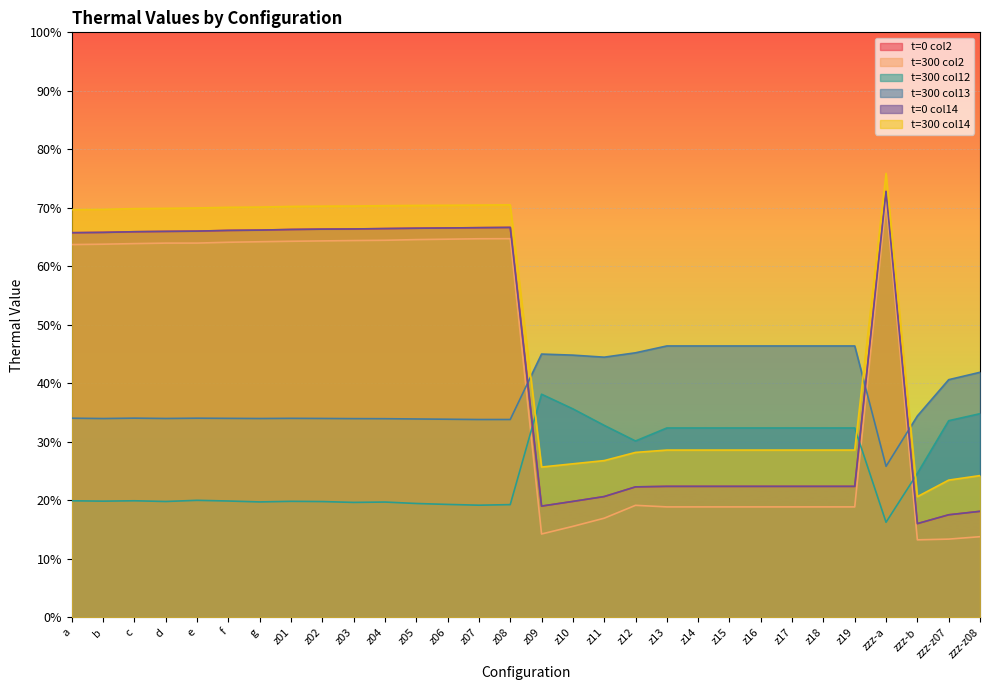

Which category has the lowest value across all series?

zzz-b